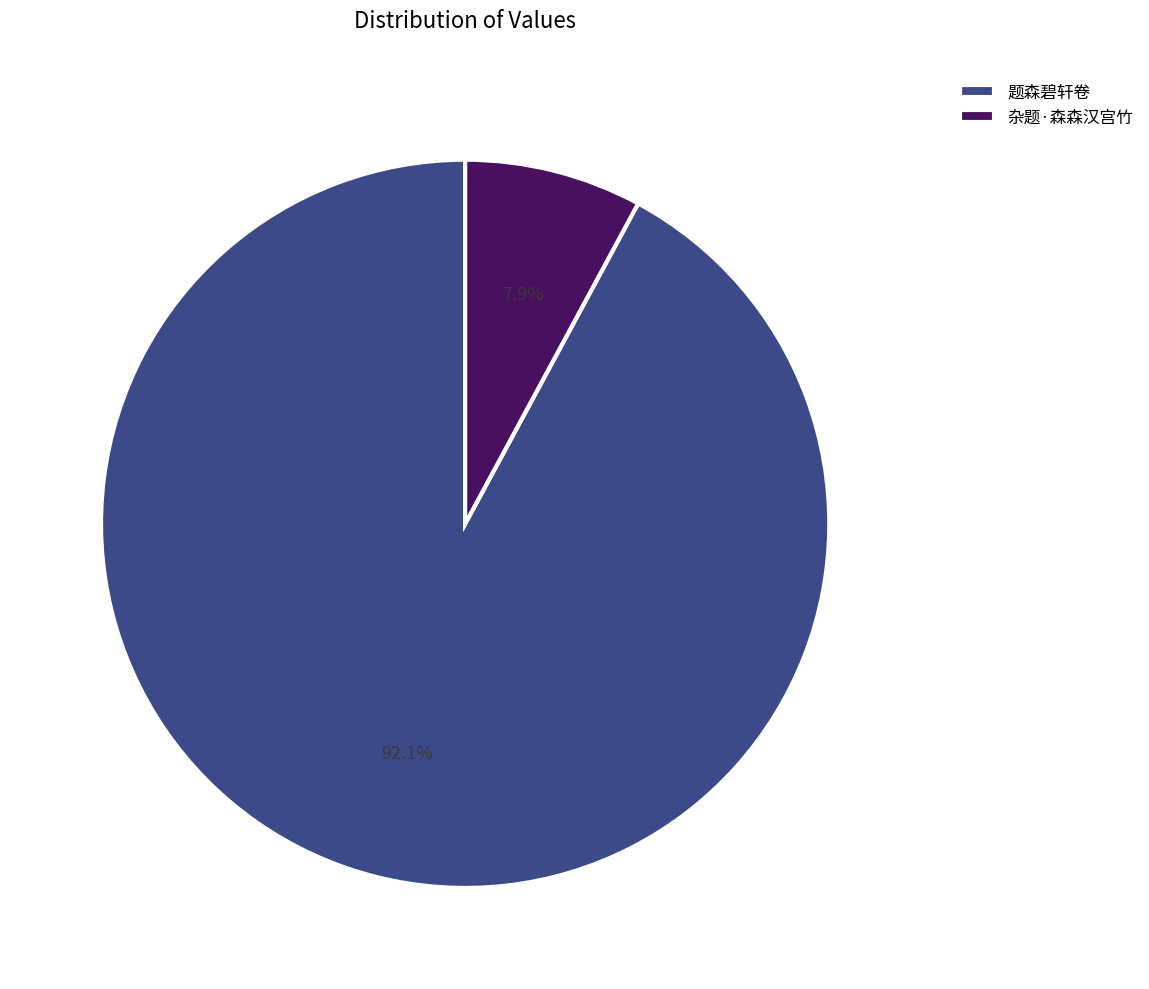

Approximately how many times larger is the value at 题森碧轩卷 compared to 杂题·森森汉宫竹?

11.7